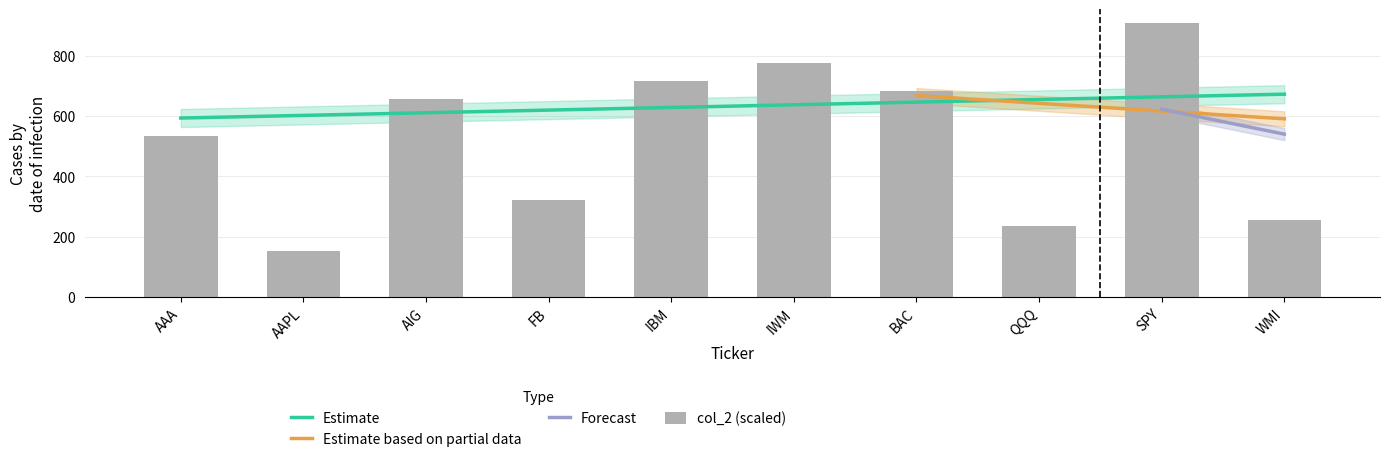

How many data points are above 655?

5